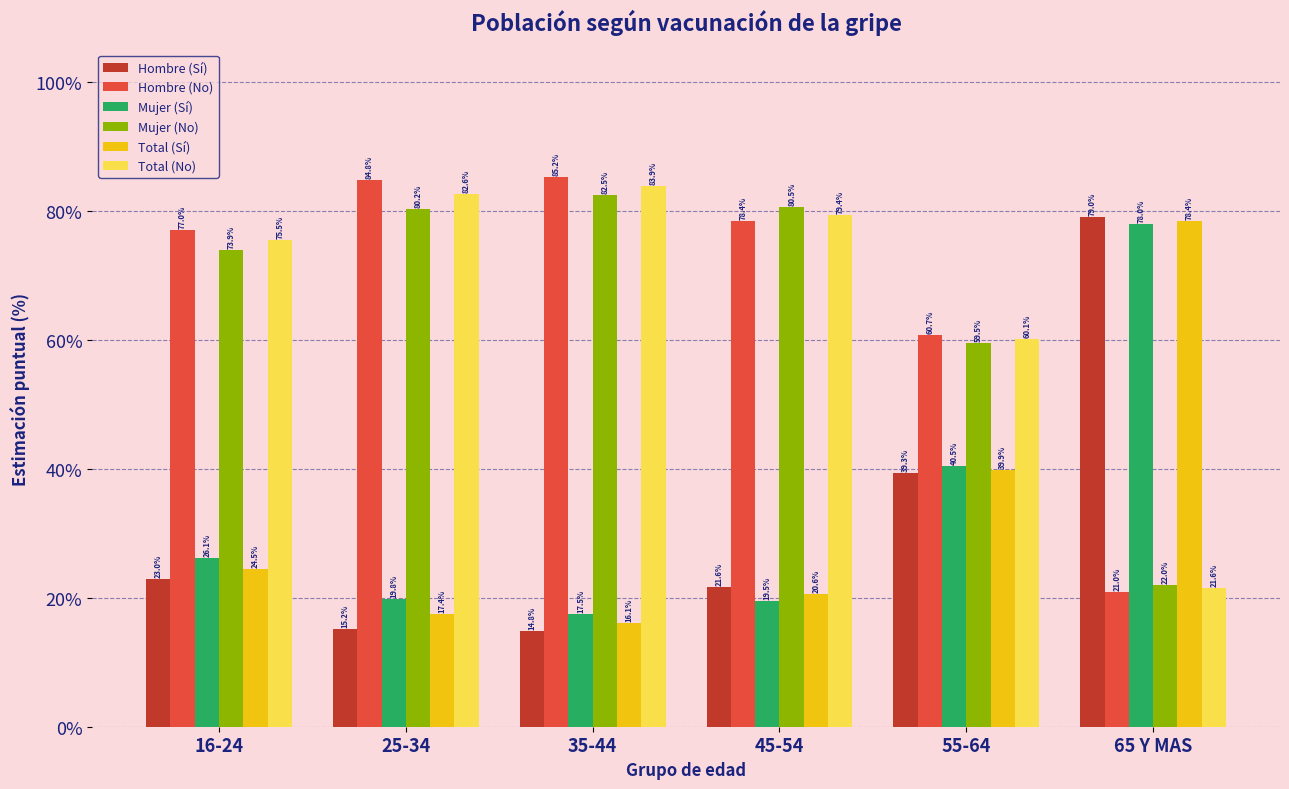

Reading left to right, transcribe all the data shown in this chart.

Hombre (Sí): 16-24=23.0	25-34=15.2	35-44=14.8	45-54=21.6	55-64=39.3	65 Y MAS=79.0
Hombre (No): 16-24=77.0	25-34=84.8	35-44=85.2	45-54=78.4	55-64=60.7	65 Y MAS=21.0
Mujer (Sí): 16-24=26.1	25-34=19.8	35-44=17.5	45-54=19.5	55-64=40.5	65 Y MAS=78.0
Mujer (No): 16-24=73.9	25-34=80.2	35-44=82.5	45-54=80.5	55-64=59.5	65 Y MAS=22.0
Total (Sí): 16-24=24.5	25-34=17.4	35-44=16.1	45-54=20.6	55-64=39.9	65 Y MAS=78.4
Total (No): 16-24=75.5	25-34=82.6	35-44=83.9	45-54=79.4	55-64=60.1	65 Y MAS=21.6